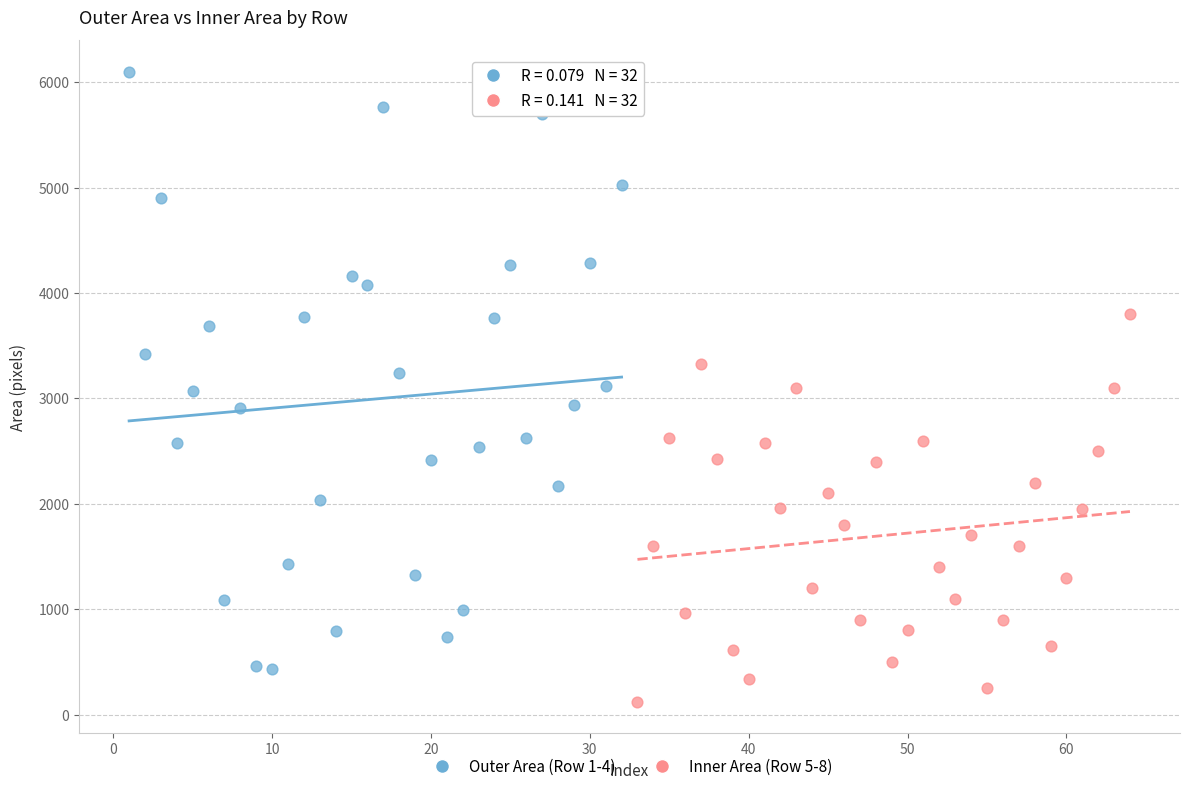

Which series contains the lowest Y value?

Inner Area (Row 5-8)